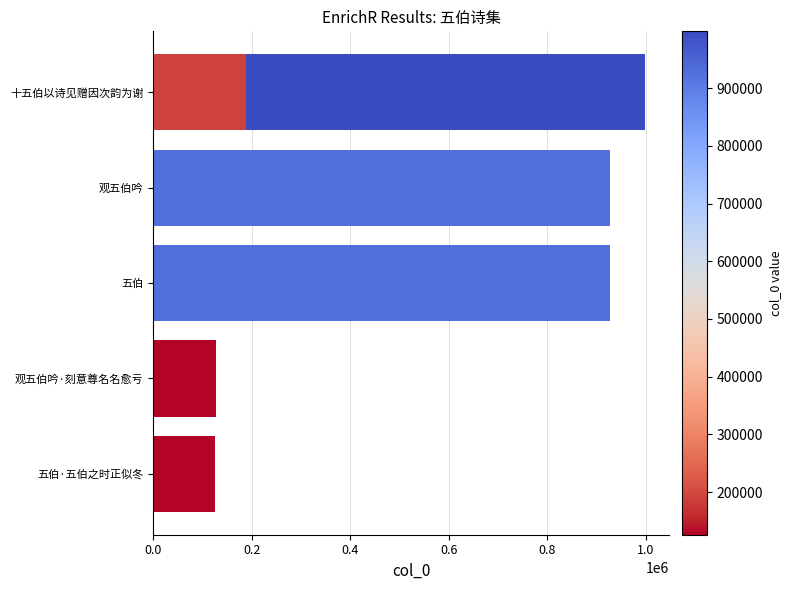

What is the ratio of the value at 0.0 to the value at 0.4?

1.1